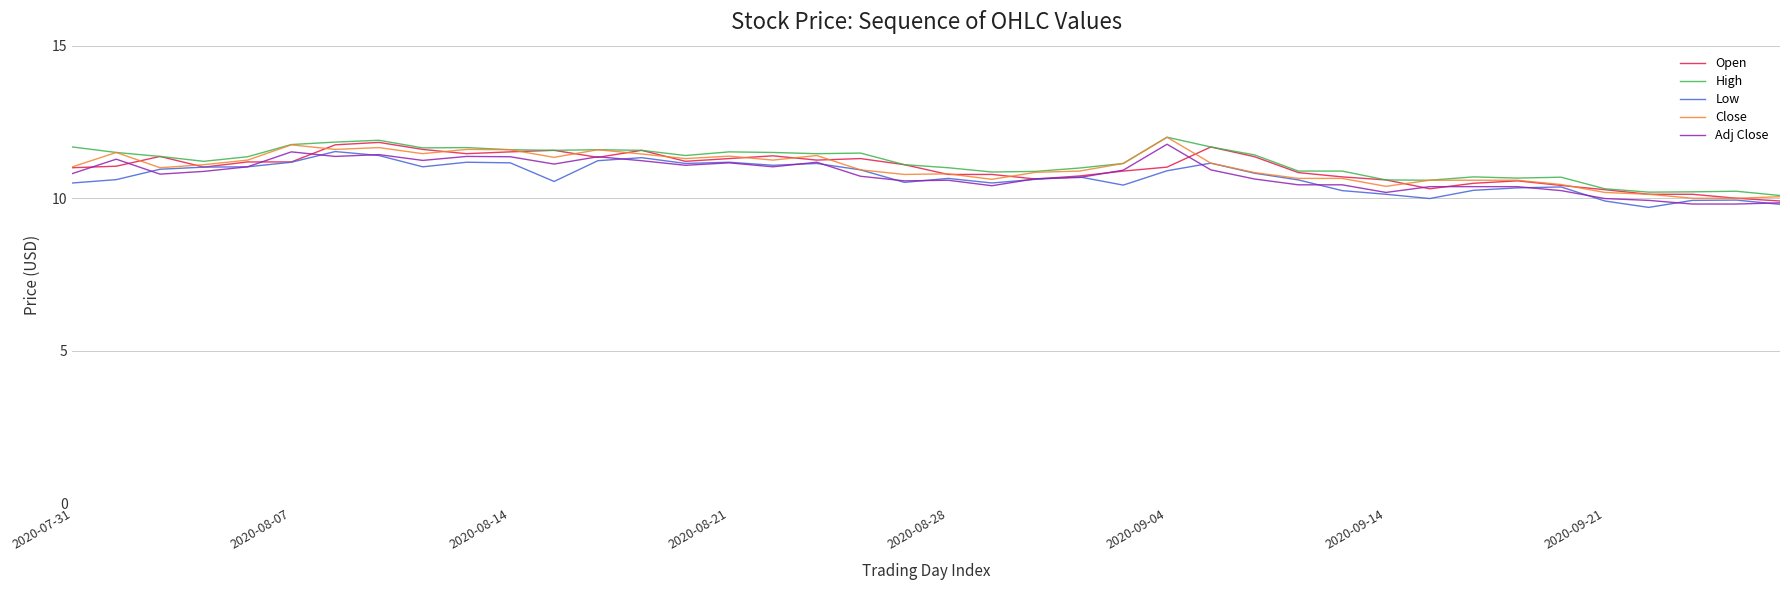

Does the chart display data point markers on the line(s)?

No